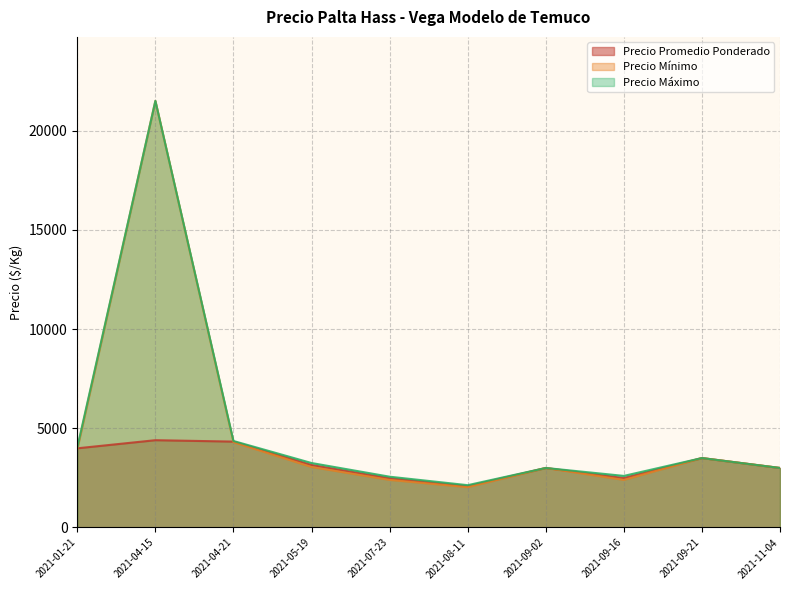

Between 2021-11-04 and 2021-01-21, which is larger?

2021-01-21